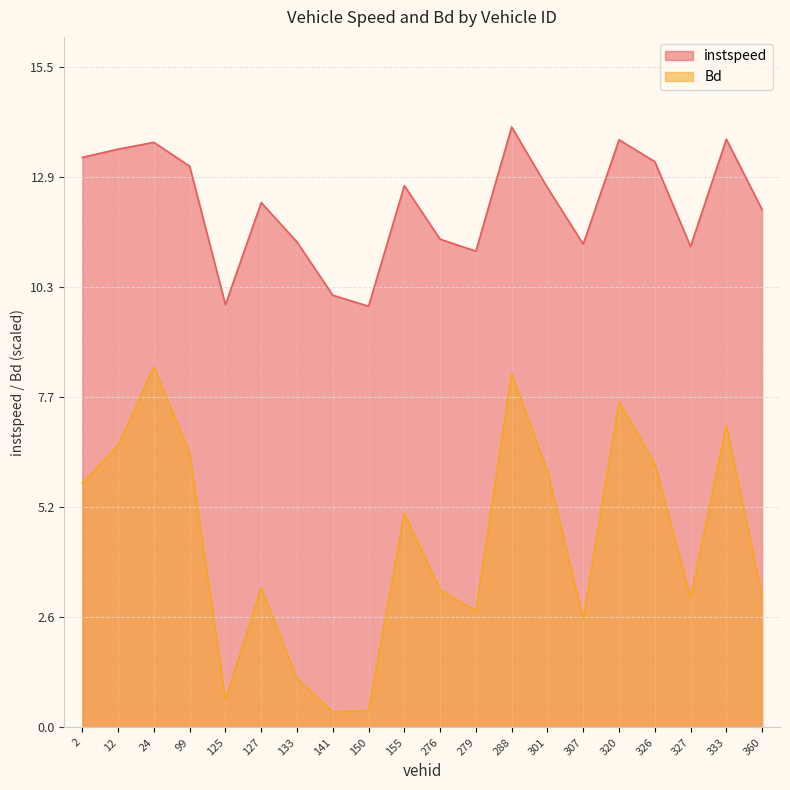

Rank the series by their average value, from lowest to highest.

Bd, instspeed